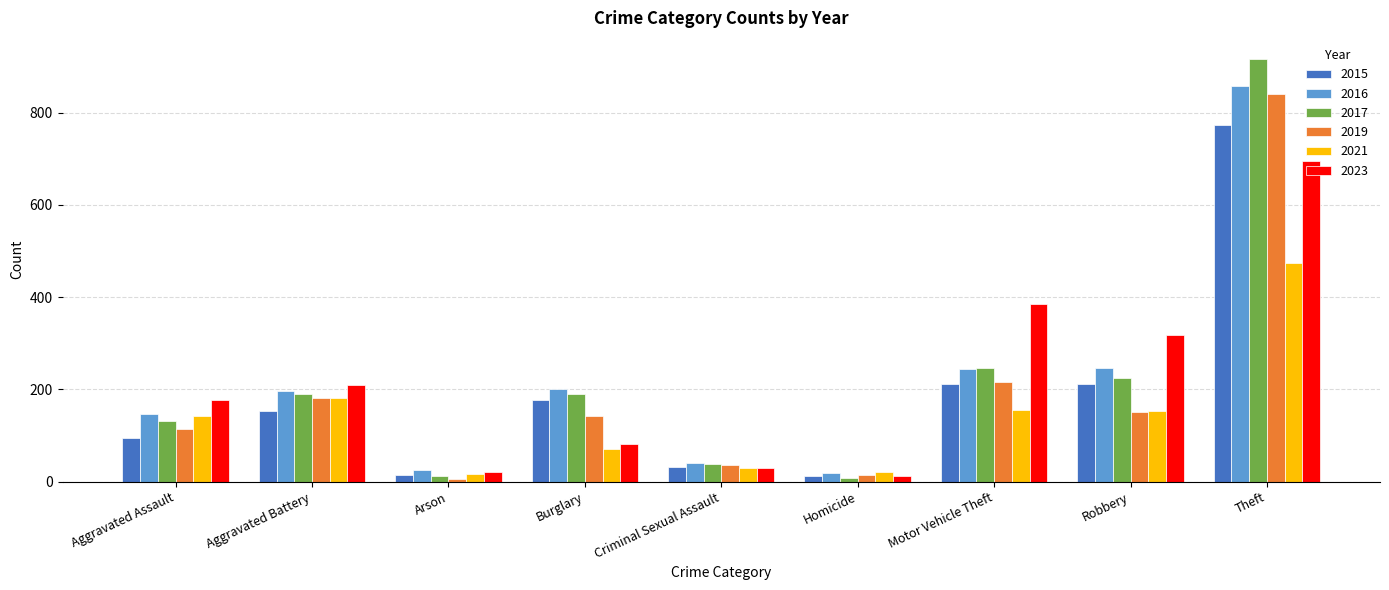

What is the highest value of the 2021 series?

474